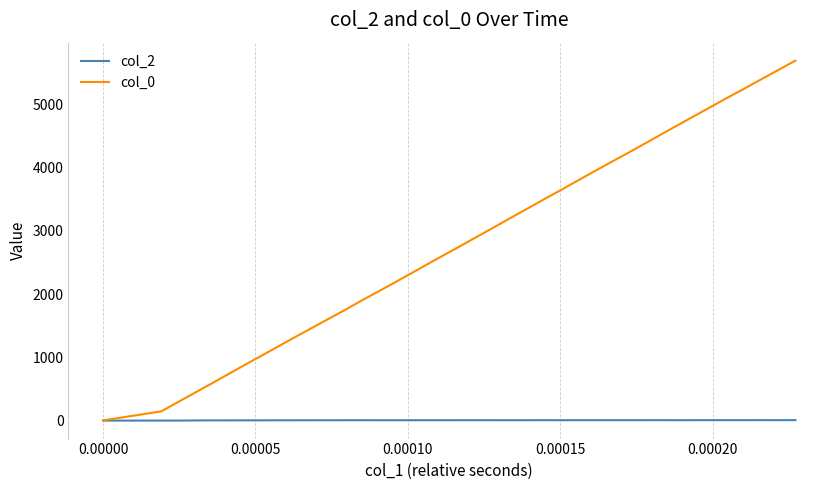

Which series has the widest spread of values?

col_0